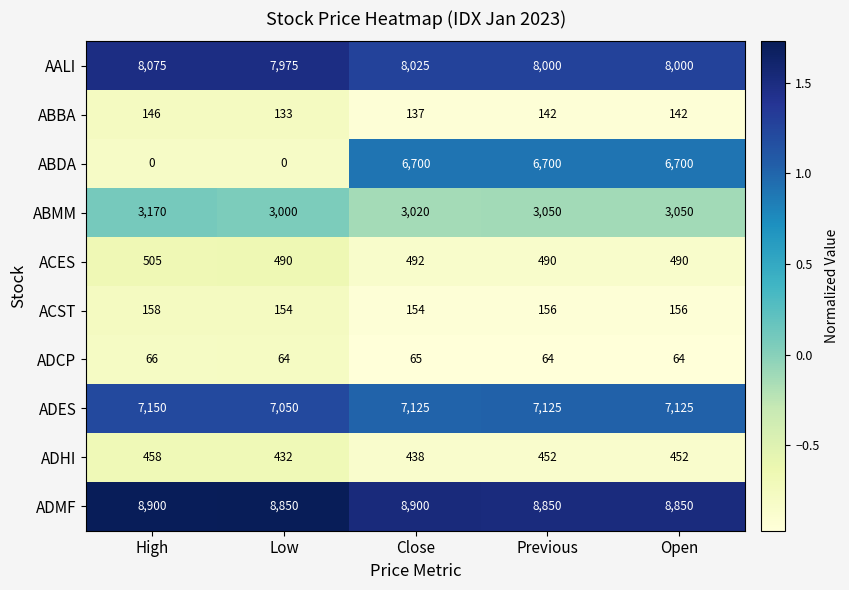

At which label does ABBA reach its minimum?

Low